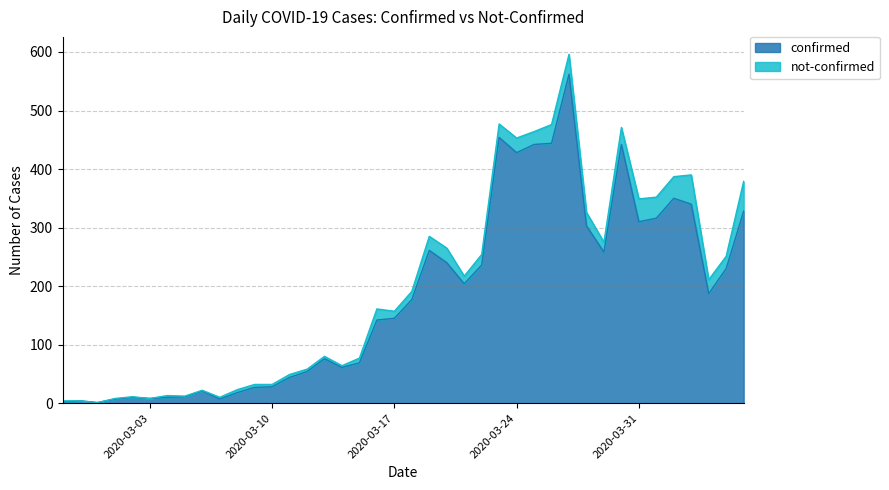

What is the difference between the second highest and minimum values?

453